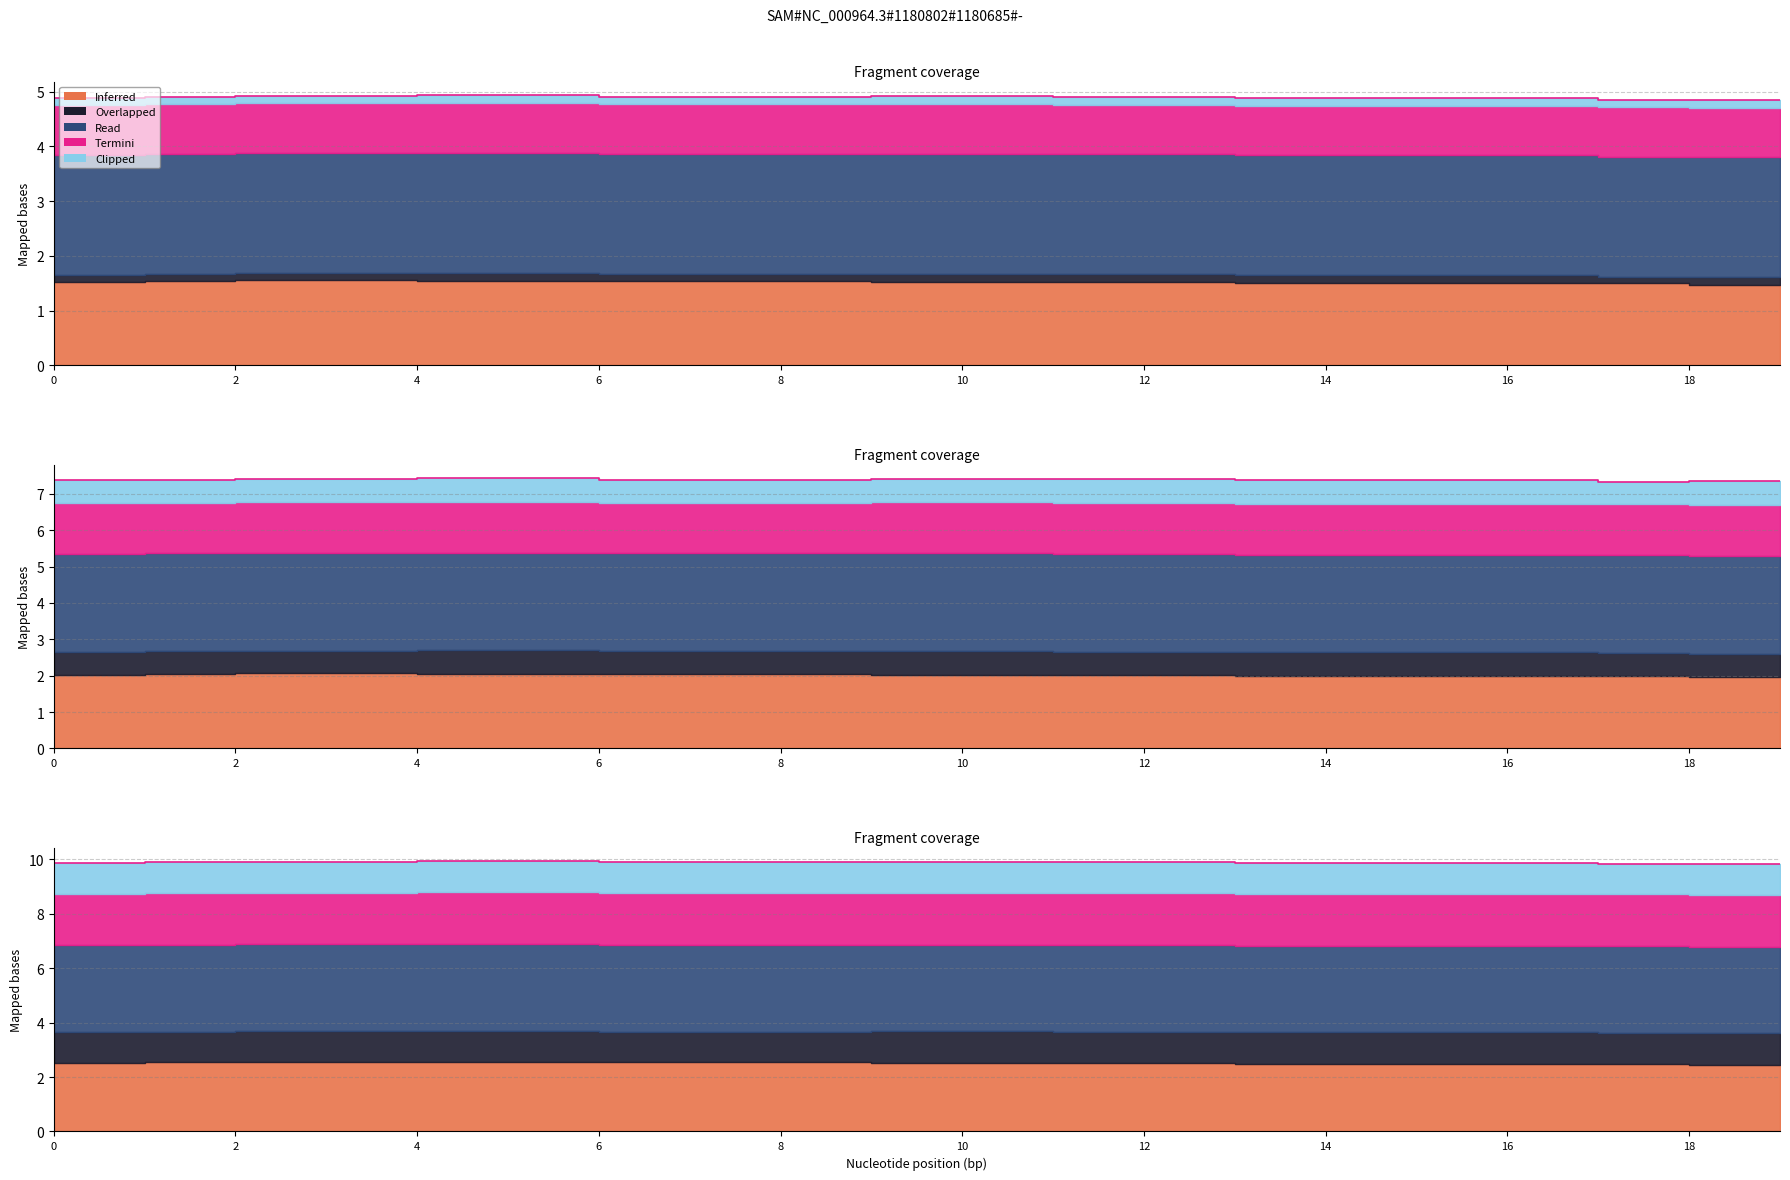

What is the average value?

9.9